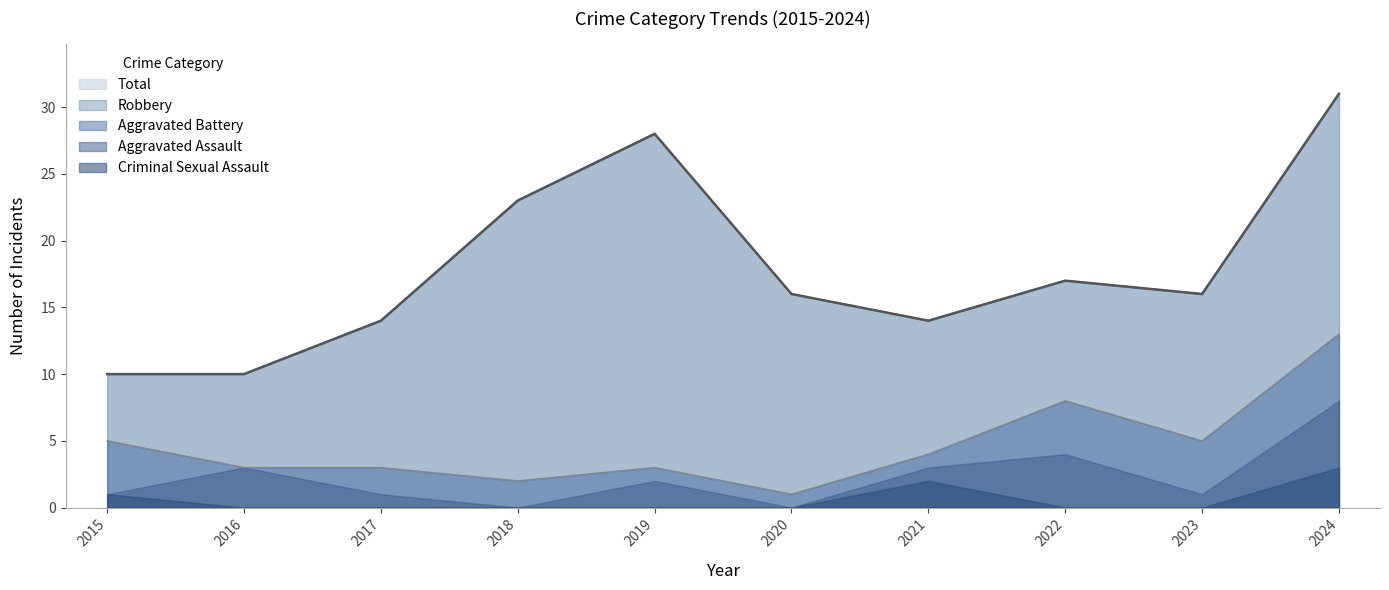

How many data points in Robbery are above 11?

4